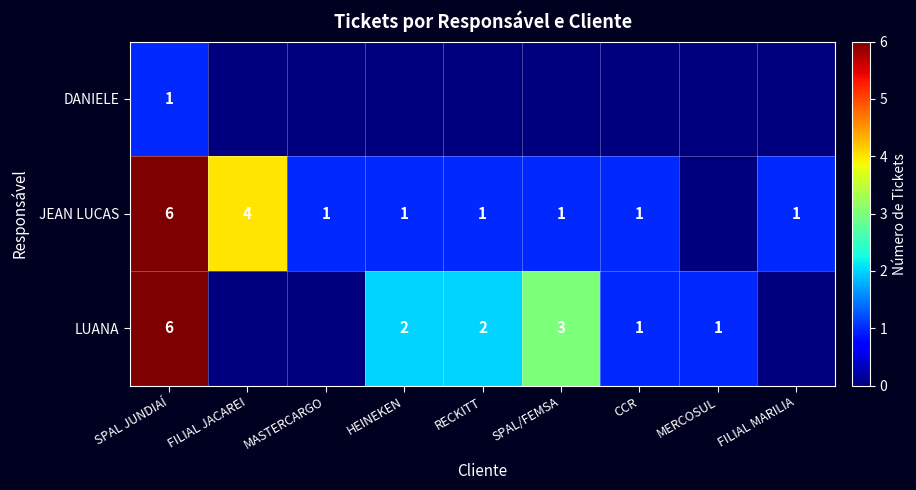

The LUANA series shows 6 at SPAL JUNDIAÍ. True or false?

True